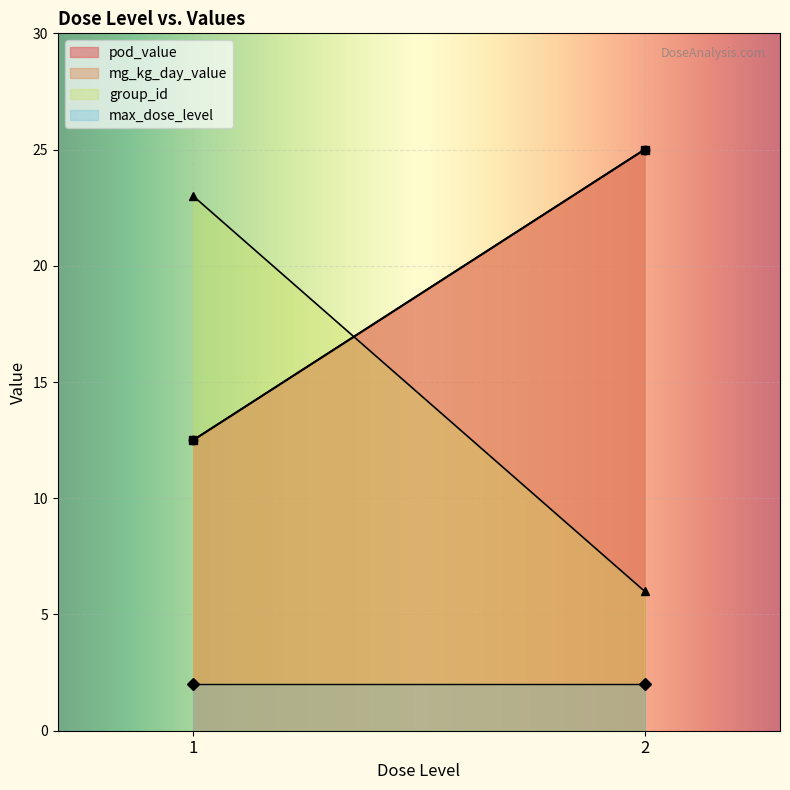

What is the sum of the group_id values at 1 and 1?

46.0